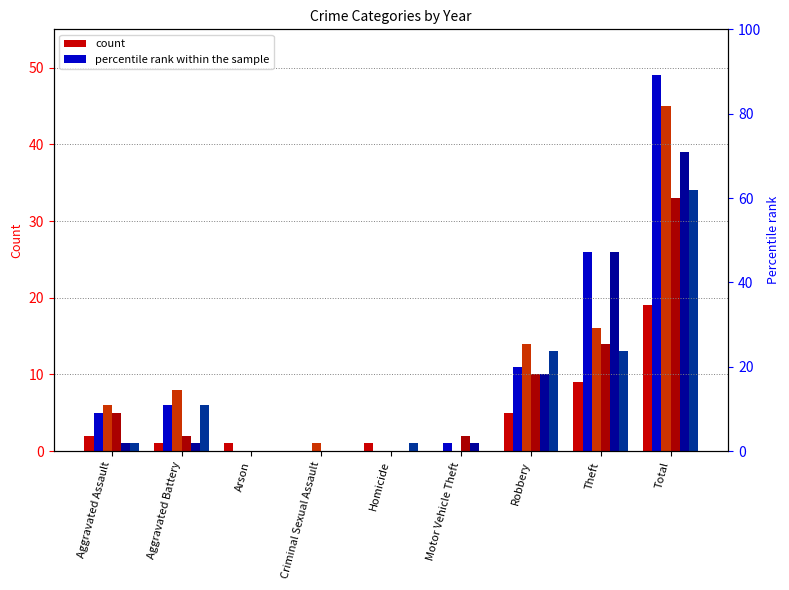

At how many categories does at least one series exceed 29?

1